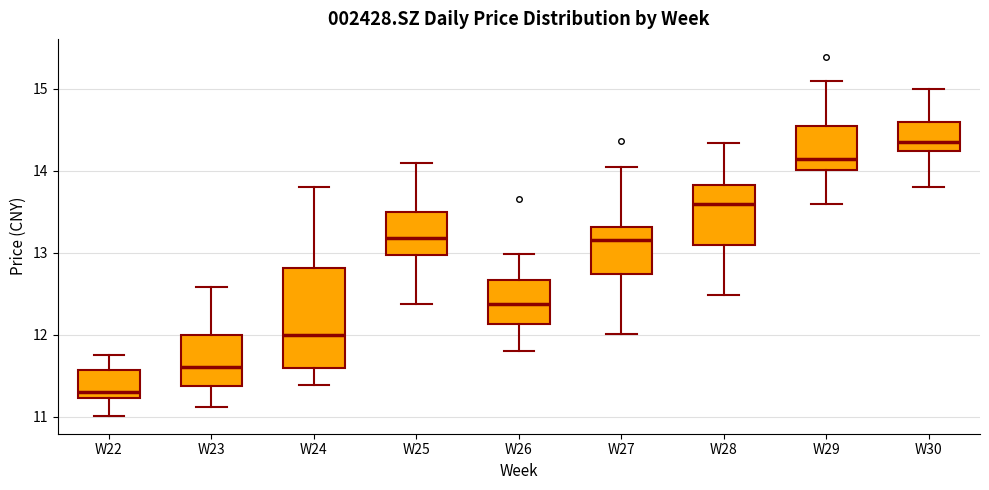

Which box has the highest median line?

W30